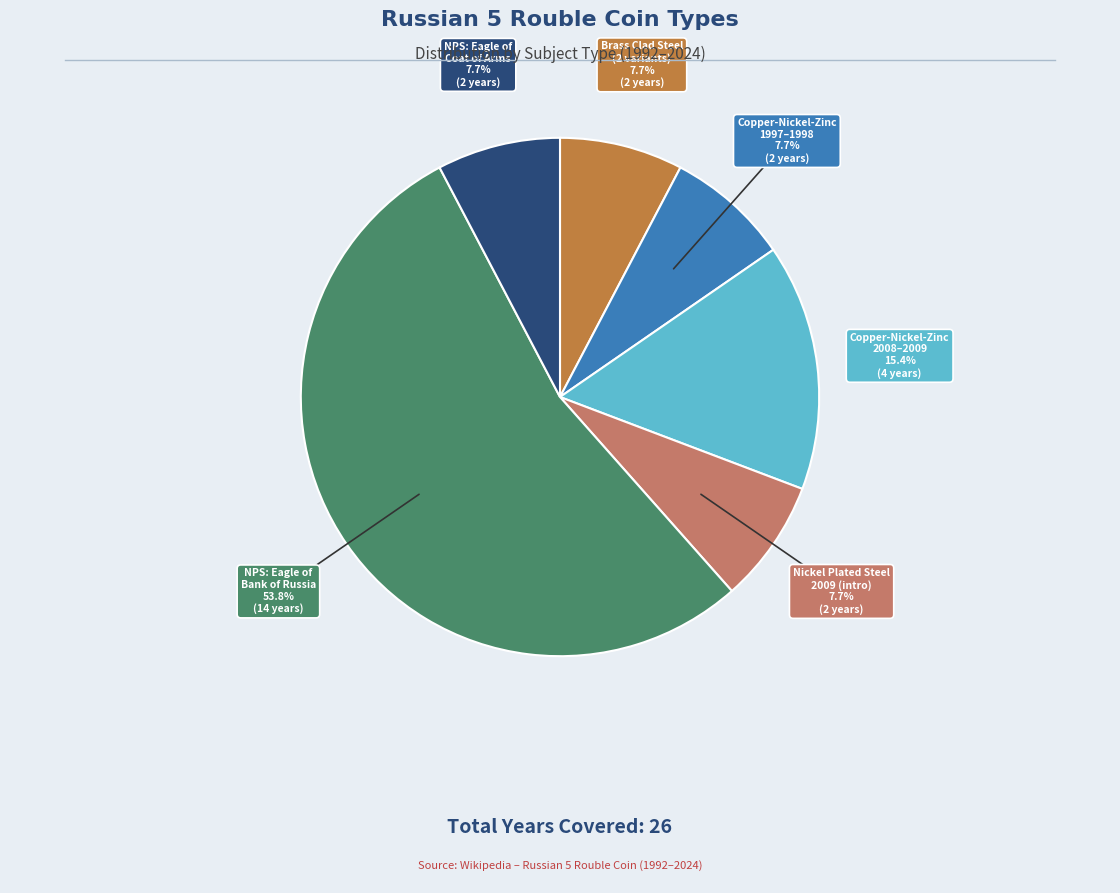

Count the number of slices in the pie.

6